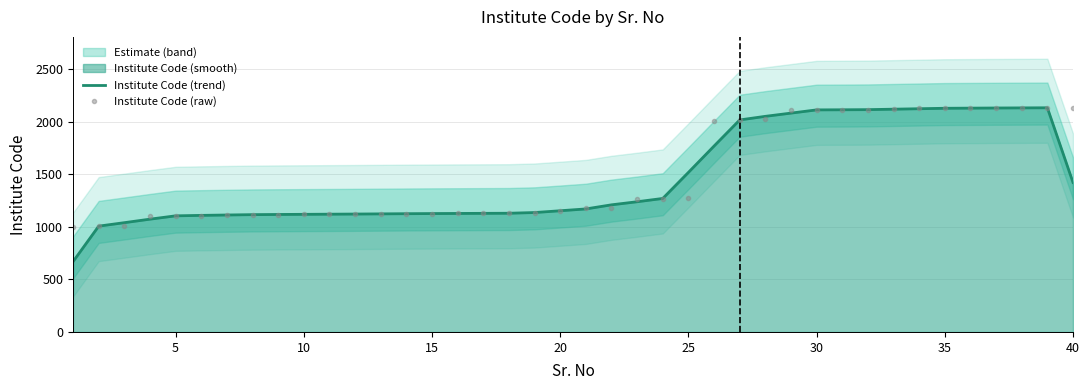

What is the spread (max minus min) of values at 10?

27.3